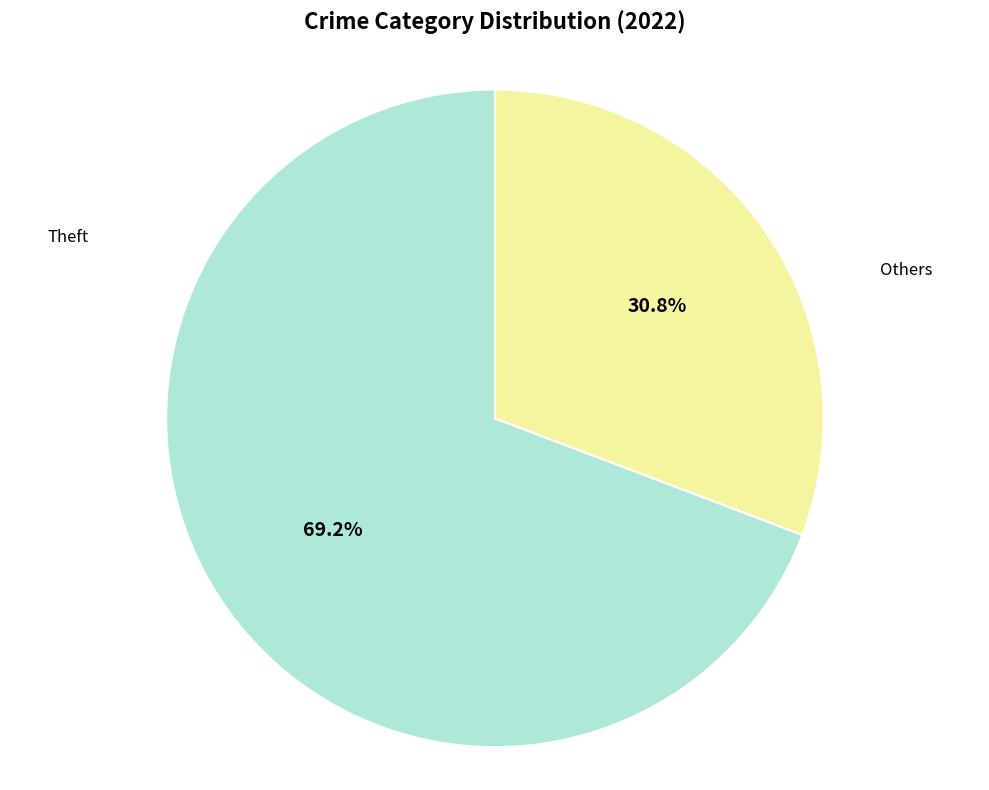

Is there any slice that represents more than half of the pie?

Yes